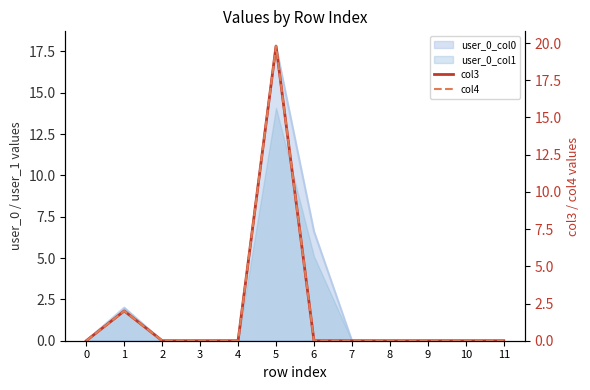

How many positive values does the col3 series have?

2